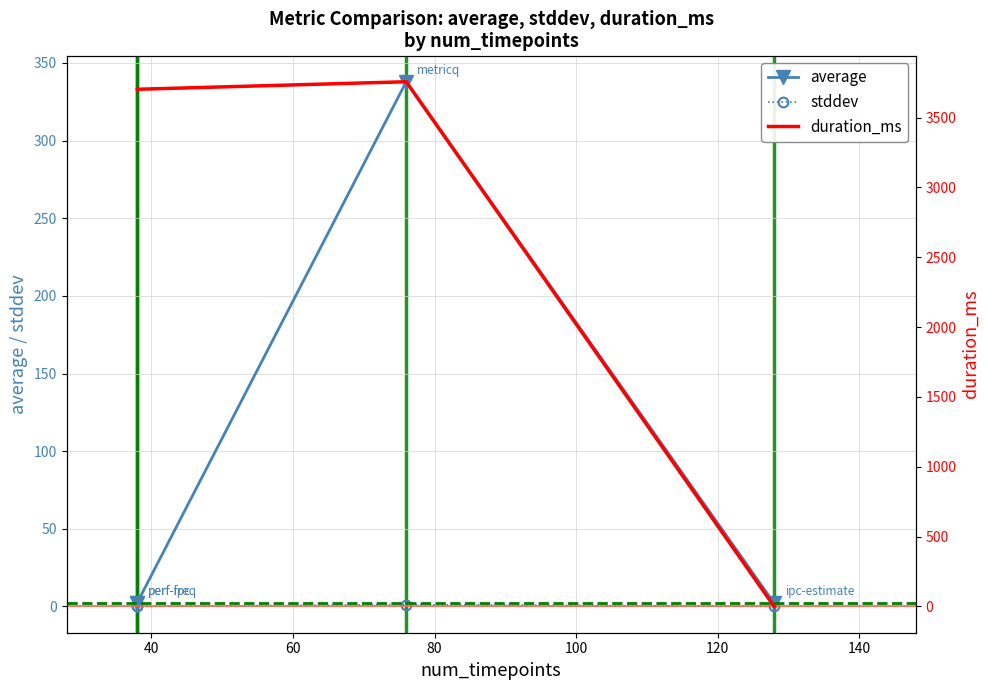

How many lines are shown in the chart?

3